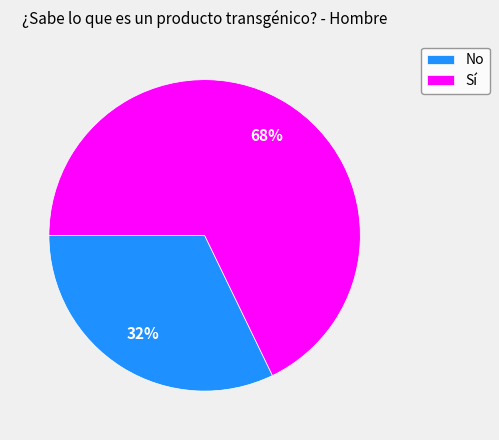

How many segments does this pie chart have?

2